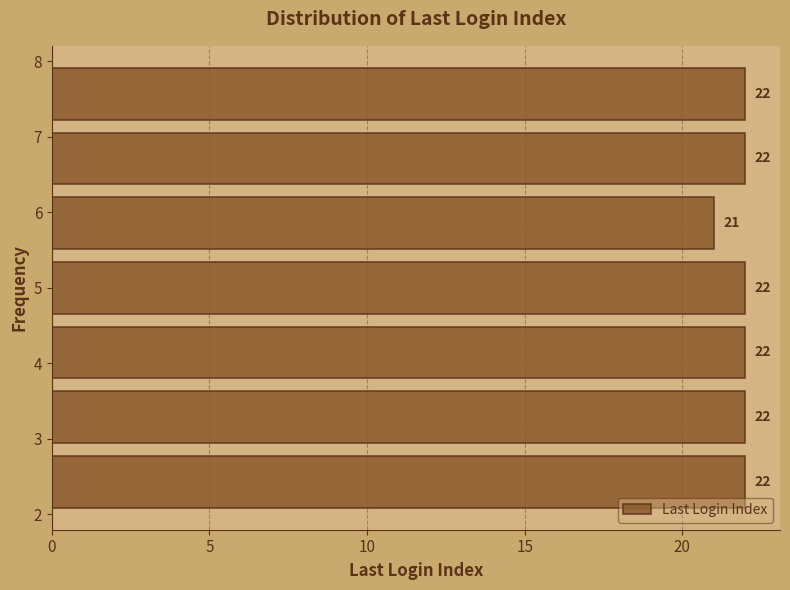

Reading bottom to top, transcribe this chart: for each bar, give the range it covers on the y-axis and its length. The bar edges are not printed on the chart, so give them approximately, as read against the axis.

2.0 to 2.9: 22
2.9 to 3.7: 22
3.7 to 4.6: 22
4.6 to 5.4: 22
5.4 to 6.3: 21
6.3 to 7.1: 22
7.1 to 8.0: 22